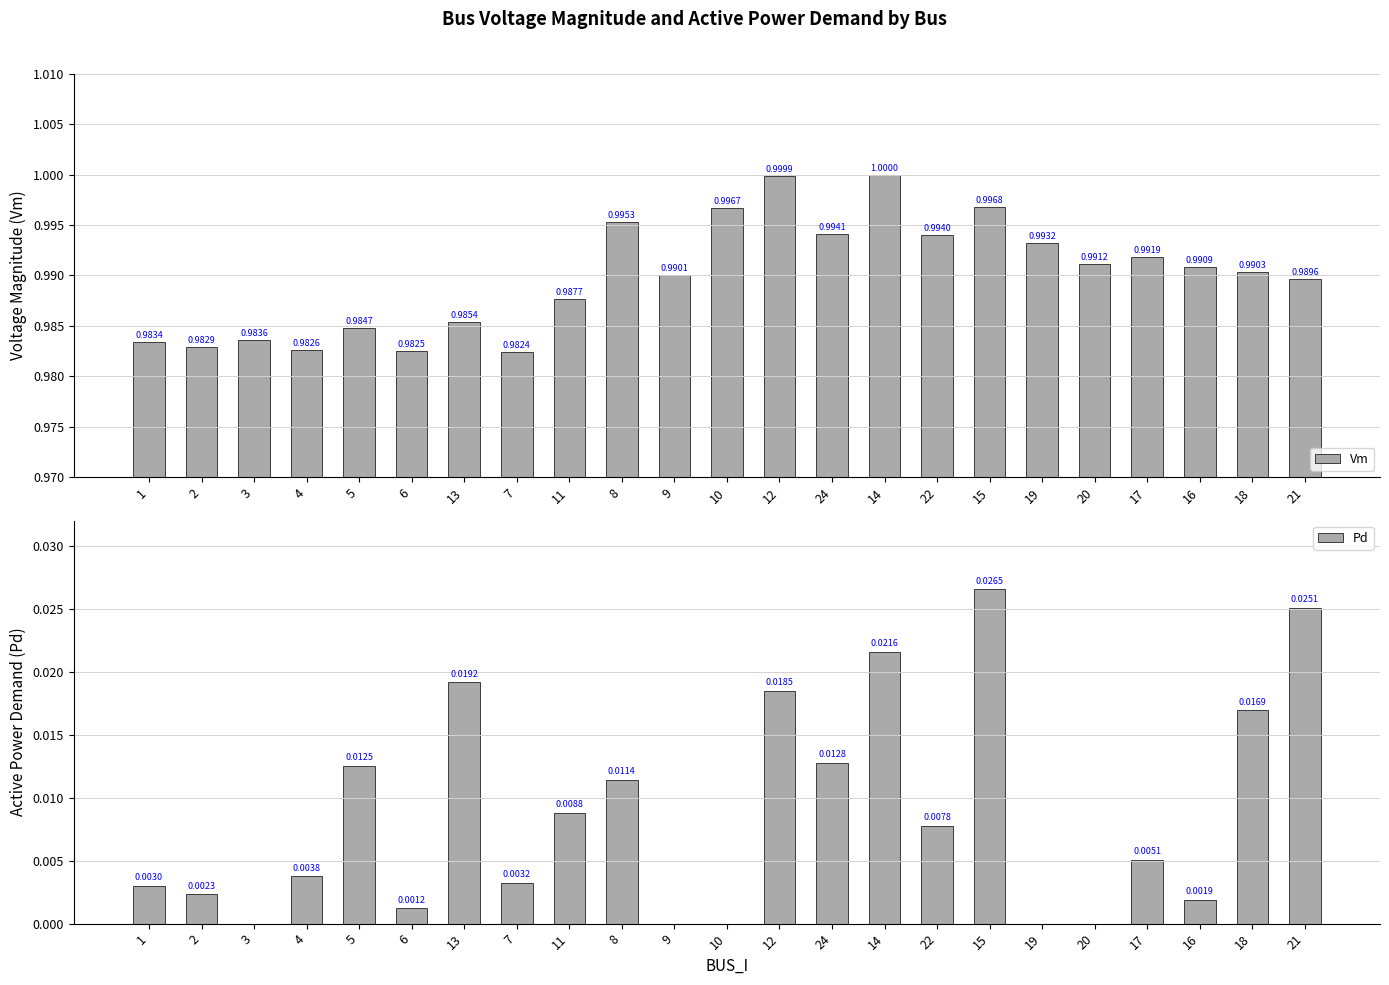

Rank the series by their average value, from lowest to highest.

Pd, Vm